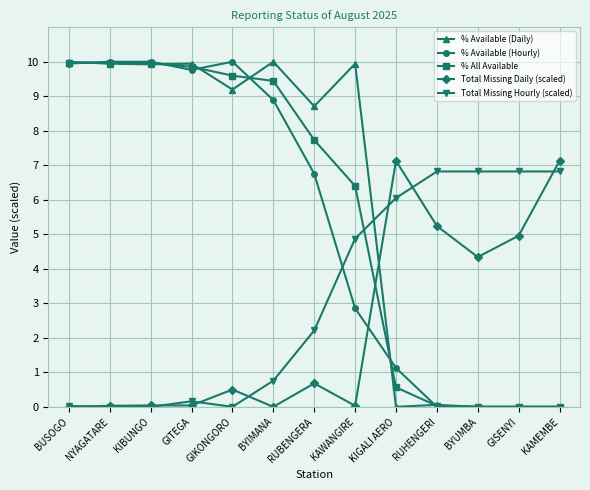

What is the greatest value displayed?

10.0